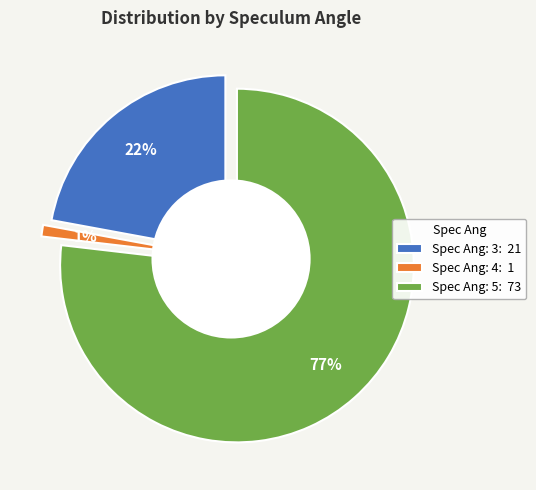

To the nearest percent, what is the combined percentage of 5 and 3?

99%